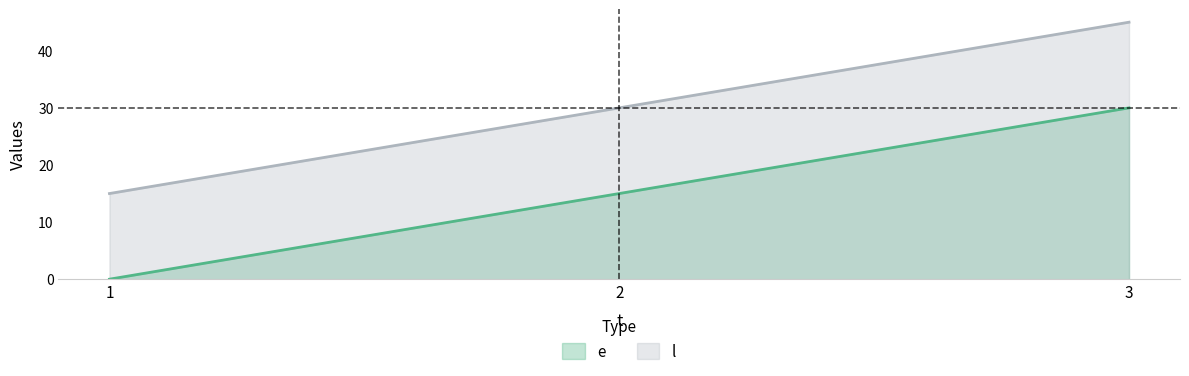

Reading right to left, extract all data points from this chart.

e: 30	15	0
l: 45	30	15